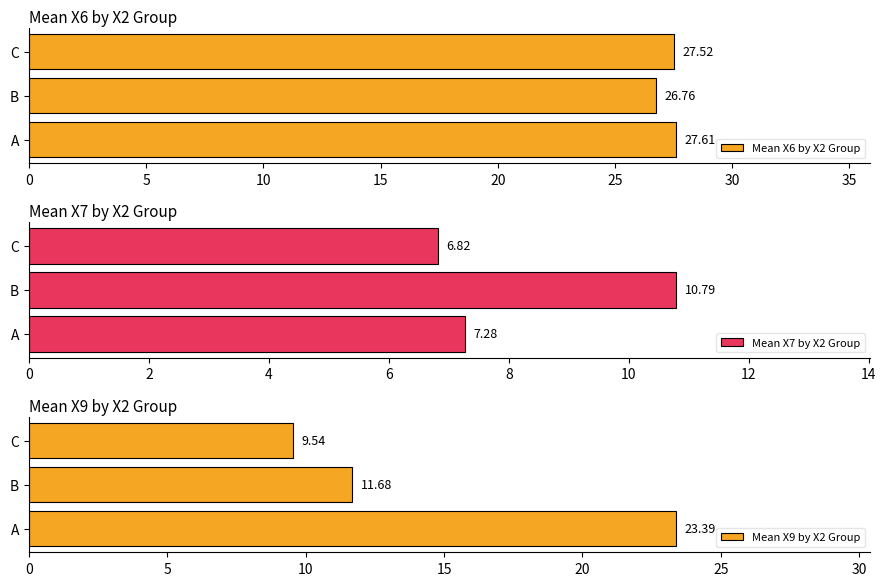

Read the Mean X6 by X2 Group value at C.

27.5